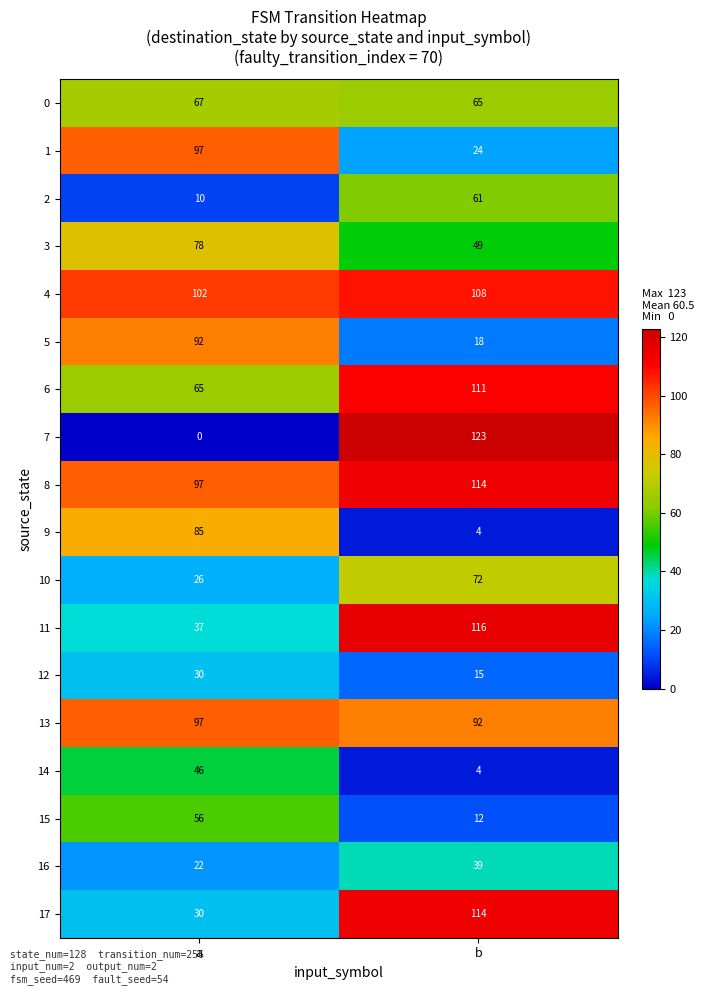

What is the spread (max minus min) of values at a?

102